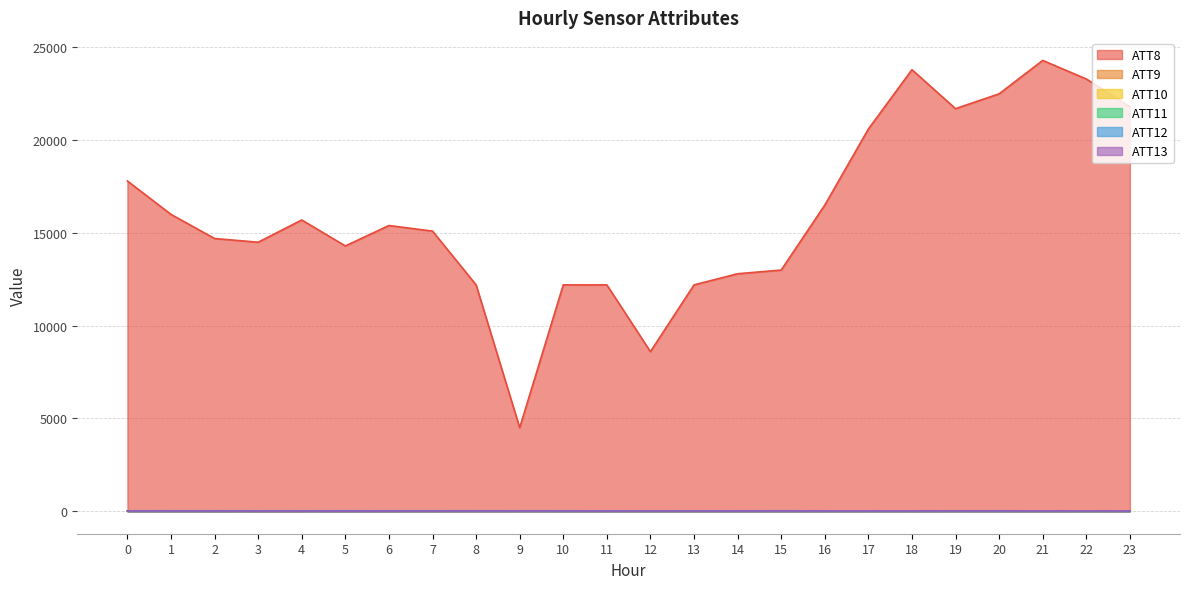

What is the value of the ATT12 point at the 9th from the left?

22.9